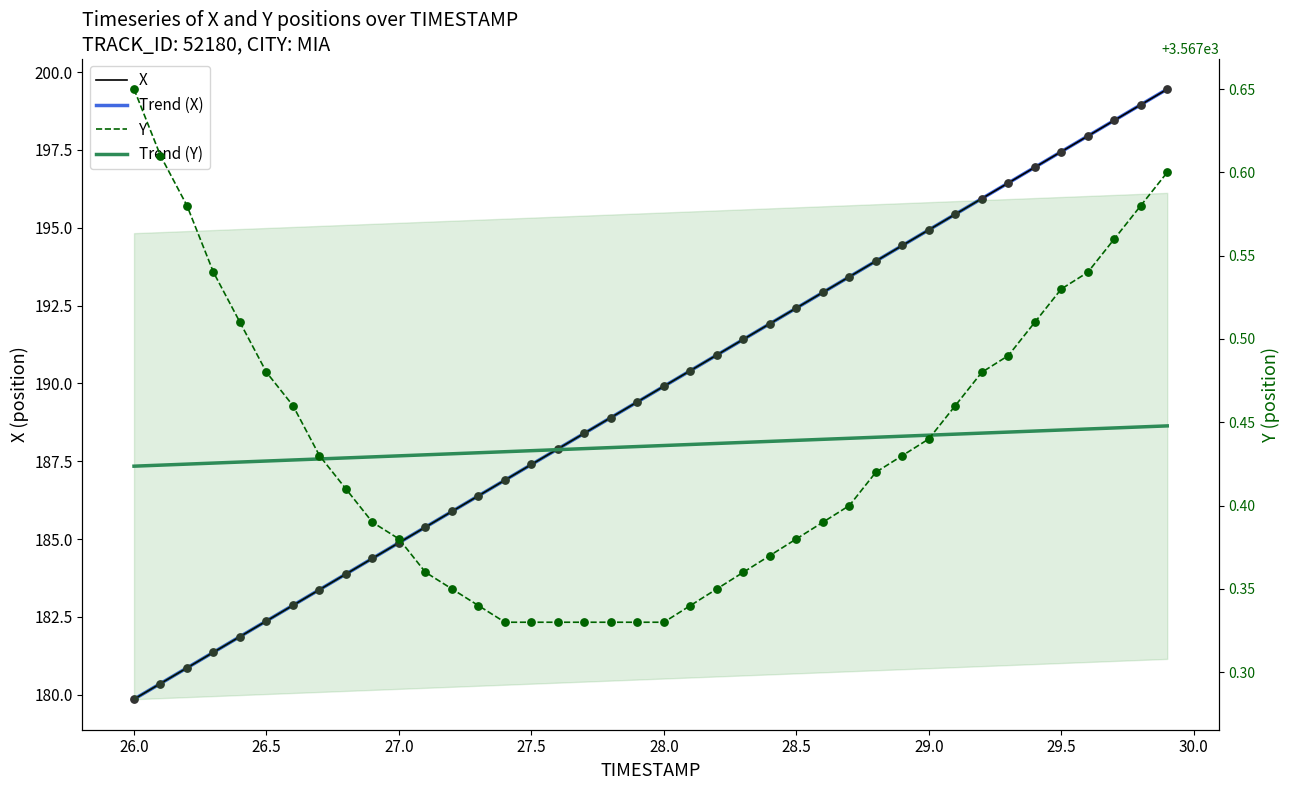

Which series reaches the maximum Y coordinate?

Y